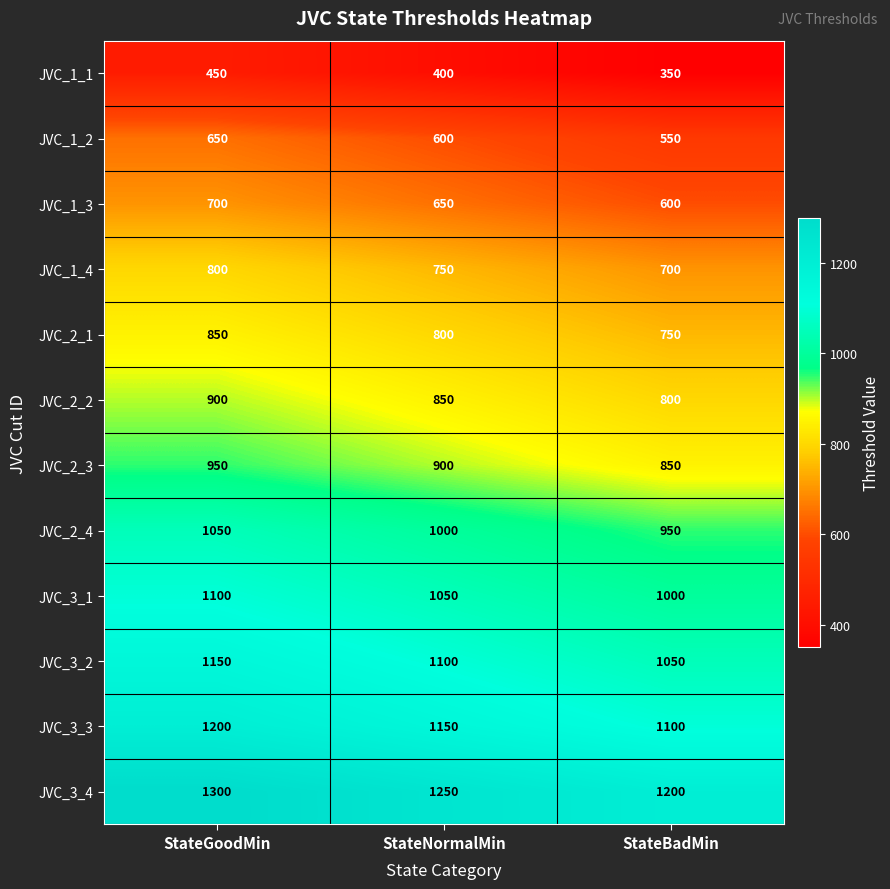

Rank the series at StateNormalMin from lowest to highest value.

JVC_1_1, JVC_1_2, JVC_1_3, JVC_1_4, JVC_2_1, JVC_2_2, JVC_2_3, JVC_2_4, JVC_3_1, JVC_3_2, JVC_3_3, JVC_3_4